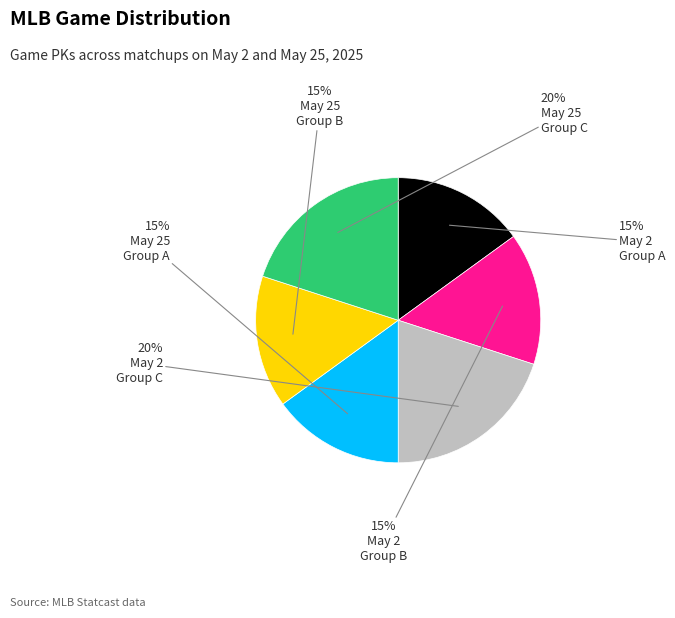

Is there any slice that represents more than half of the pie?

No